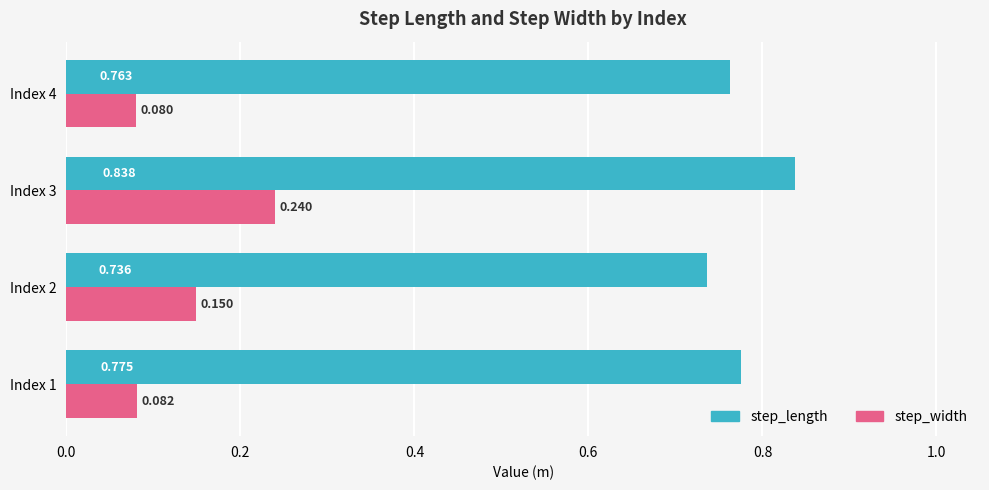

Is the value of step_width at Index 2 greater than the value of step_length at Index 1?

No